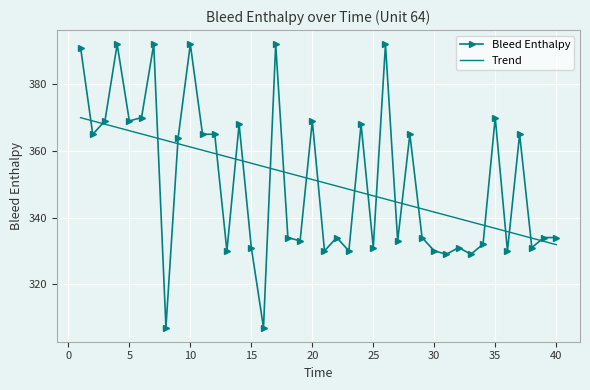

True or false: Bleed Enthalpy has more than 2 points higher than both neighbors.

True